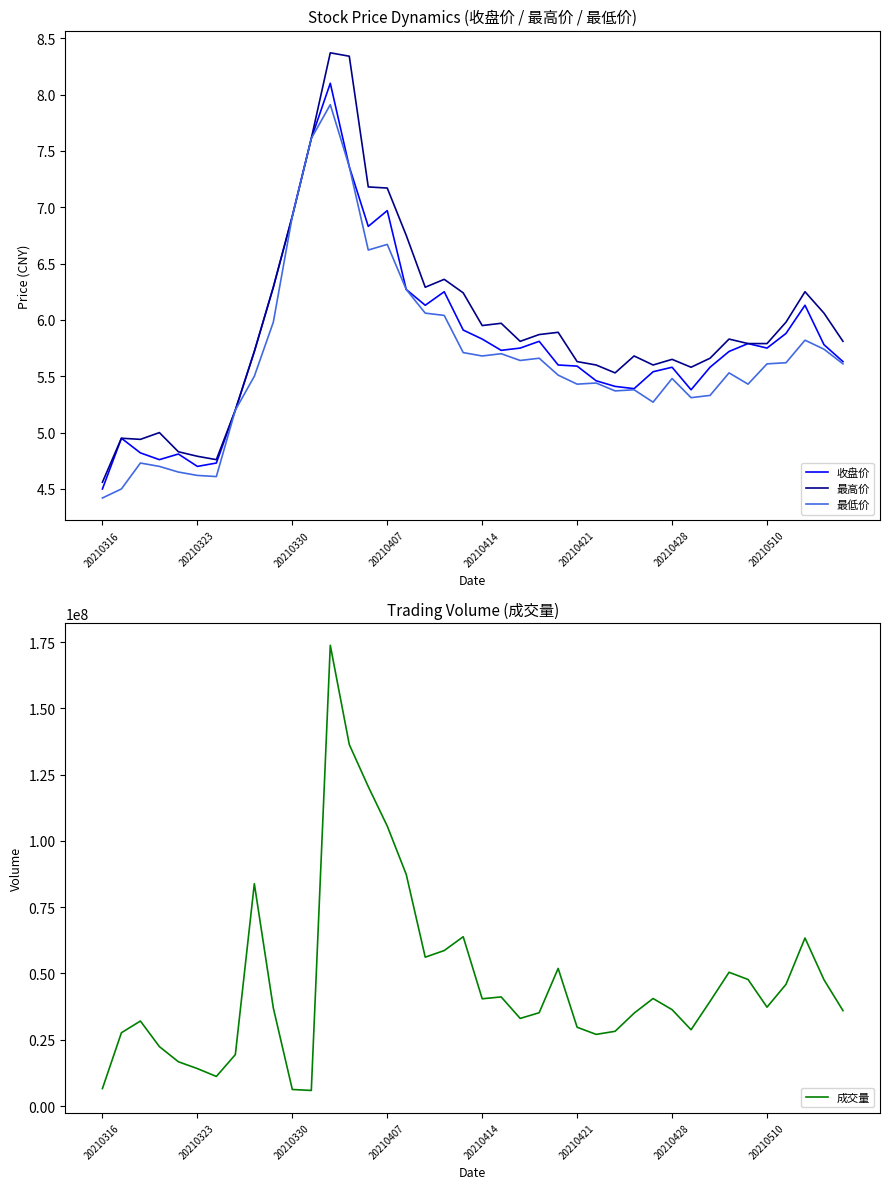

Is this an area chart (filled region under the line)?

No